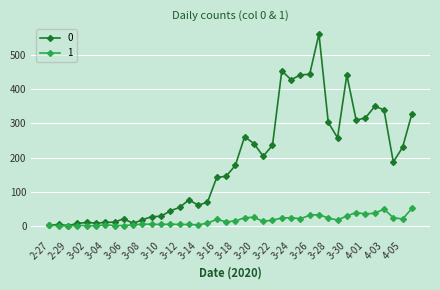

Rank the series by their maximum value, from lowest to highest.

1, 0